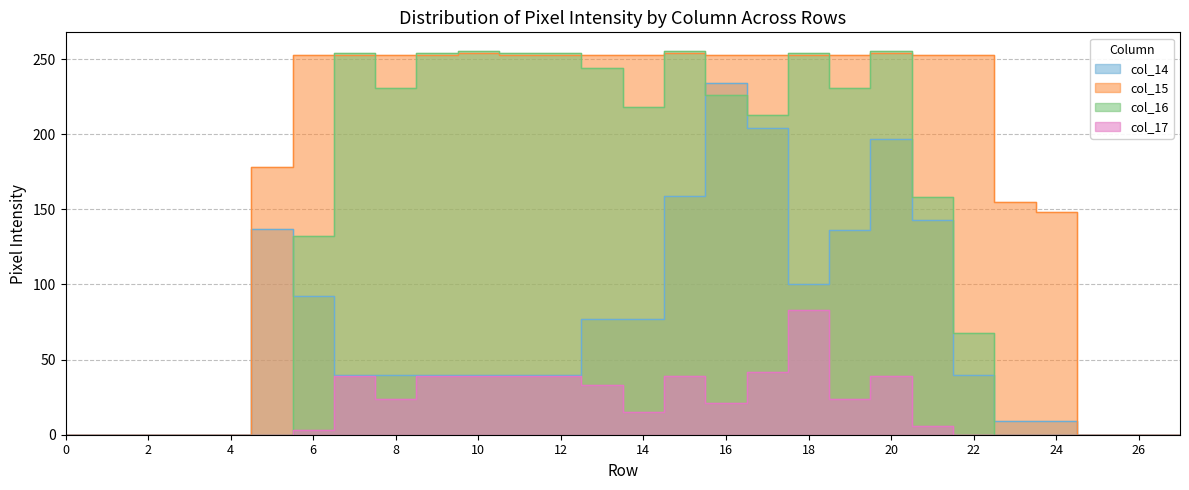

Rank the categories by col_14 value from highest to lowest.

16, 17, 20, 15, 21, 5, 19, 18, 6, 13, 14, 7, 8, 9, 10, 11, 12, 22, 23, 24, 0, 1, 2, 3, 4, 25, 26, 27